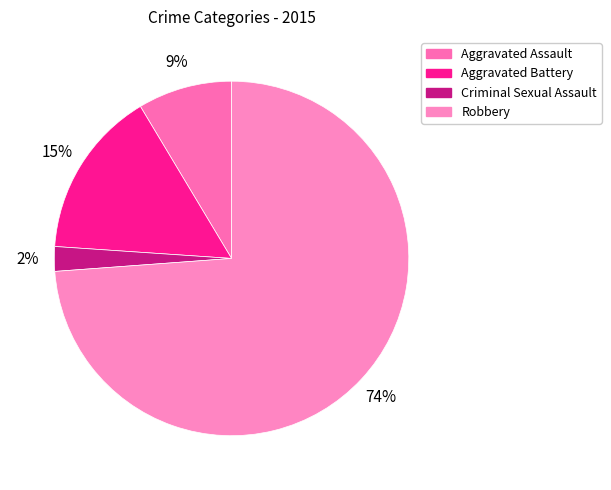

Is it true that Criminal Sexual Assault is 2% of the pie?

True